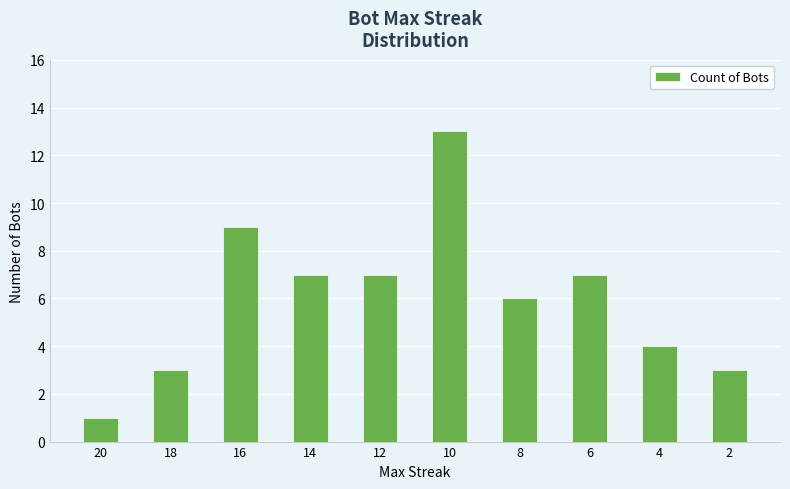

What is the greatest value displayed?

13